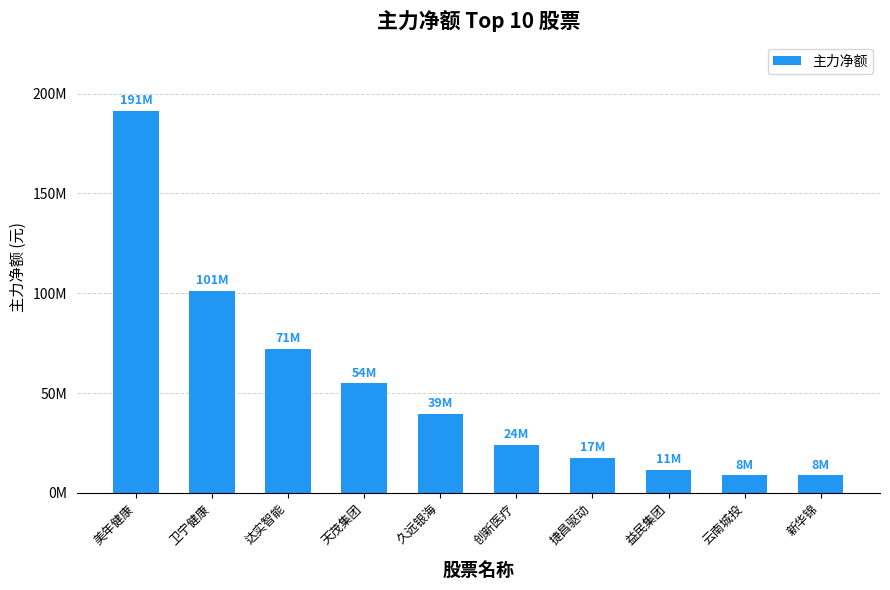

What position from the left is 云南城投?

9